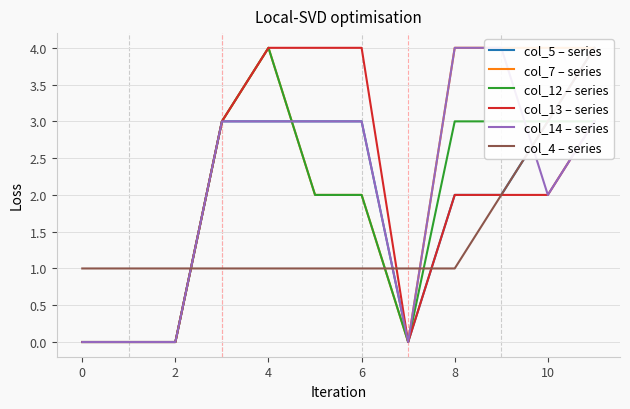

Count the col_13 – series values in the range 0 to 4.

12